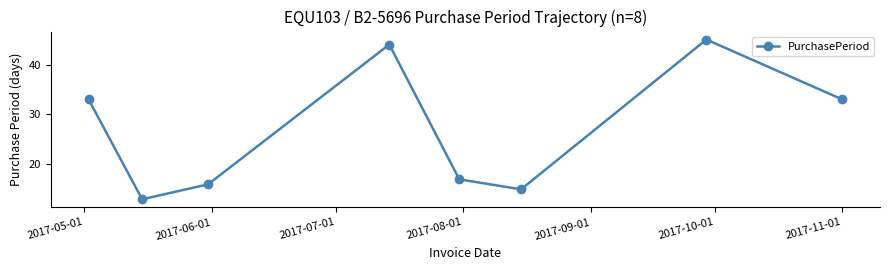

True or false: the data has more than 1 interior local peaks.

True